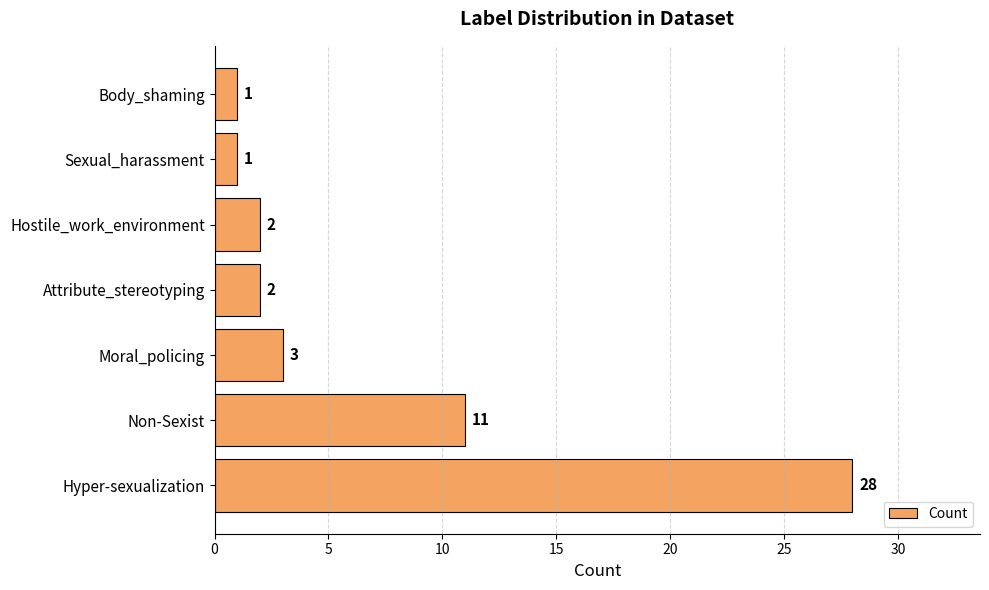

Reading bottom to top, what are all the values shown in this chart?

28	11	3	2	2	1	1